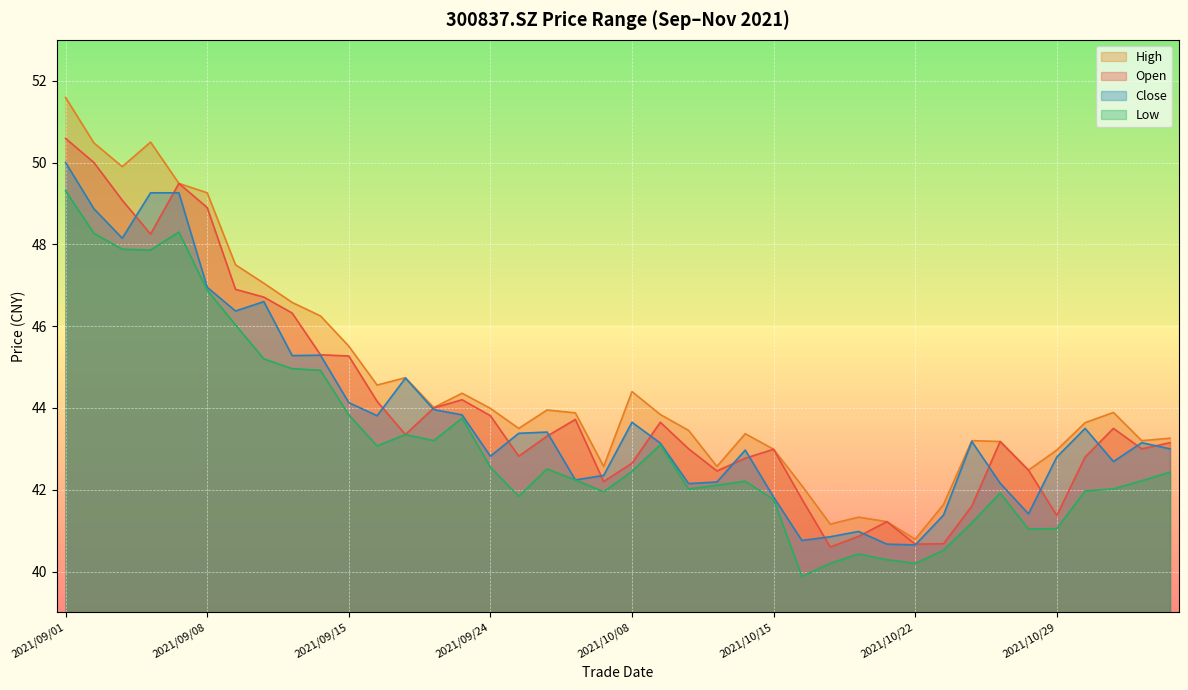

Reading right to left, transcribe all the data shown in this chart.

open: 2021/11/04=43.1	2021/11/03=43.0	2021/11/02=43.5	2021/11/01=42.8	2021/10/29=41.4	2021/10/28=42.5	2021/10/27=43.2	2021/10/26=41.6	2021/10/25=40.7	2021/10/22=40.7	2021/10/21=41.2	2021/10/20=40.9	2021/10/19=40.6	2021/10/18=41.8	2021/10/15=43.0	2021/10/14=42.8	2021/10/13=42.5	2021/10/12=43.0	2021/10/11=43.6	2021/10/08=42.6	2021/09/30=42.2	2021/09/29=43.7	2021/09/28=43.3	2021/09/27=42.8	2021/09/24=43.8	2021/09/23=44.2	2021/09/22=44.0	2021/09/17=43.4	2021/09/16=44.2	2021/09/15=45.3	2021/09/14=45.3	2021/09/13=46.3	2021/09/10=46.7	2021/09/09=46.9	2021/09/08=48.9	2021/09/07=49.5	2021/09/06=48.2	2021/09/03=49.1	2021/09/02=50.0	2021/09/01=50.6
high: 2021/11/04=43.3	2021/11/03=43.2	2021/11/02=43.9	2021/11/01=43.6	2021/10/29=43.0	2021/10/28=42.5	2021/10/27=43.2	2021/10/26=43.2	2021/10/25=41.6	2021/10/22=40.8	2021/10/21=41.2	2021/10/20=41.3	2021/10/19=41.2	2021/10/18=42.1	2021/10/15=43.0	2021/10/14=43.4	2021/10/13=42.6	2021/10/12=43.5	2021/10/11=43.8	2021/10/08=44.4	2021/09/30=42.6	2021/09/29=43.9	2021/09/28=44.0	2021/09/27=43.5	2021/09/24=44.0	2021/09/23=44.4	2021/09/22=44.0	2021/09/17=44.7	2021/09/16=44.6	2021/09/15=45.5	2021/09/14=46.2	2021/09/13=46.6	2021/09/10=47.0	2021/09/09=47.5	2021/09/08=49.3	2021/09/07=49.5	2021/09/06=50.5	2021/09/03=49.9	2021/09/02=50.5	2021/09/01=51.6
low: 2021/11/04=42.4	2021/11/03=42.2	2021/11/02=42.0	2021/11/01=42.0	2021/10/29=41.0	2021/10/28=41.0	2021/10/27=41.9	2021/10/26=41.2	2021/10/25=40.5	2021/10/22=40.2	2021/10/21=40.3	2021/10/20=40.4	2021/10/19=40.2	2021/10/18=39.9	2021/10/15=41.8	2021/10/14=42.2	2021/10/13=42.1	2021/10/12=42.0	2021/10/11=43.1	2021/10/08=42.5	2021/09/30=42.0	2021/09/29=42.2	2021/09/28=42.5	2021/09/27=41.8	2021/09/24=42.5	2021/09/23=43.8	2021/09/22=43.2	2021/09/17=43.4	2021/09/16=43.1	2021/09/15=43.8	2021/09/14=44.9	2021/09/13=45.0	2021/09/10=45.2	2021/09/09=46.0	2021/09/08=46.9	2021/09/07=48.3	2021/09/06=47.9	2021/09/03=47.9	2021/09/02=48.3	2021/09/01=49.3
close: 2021/11/04=43.0	2021/11/03=43.1	2021/11/02=42.7	2021/11/01=43.5	2021/10/29=42.8	2021/10/28=41.4	2021/10/27=42.2	2021/10/26=43.2	2021/10/25=41.4	2021/10/22=40.6	2021/10/21=40.7	2021/10/20=41.0	2021/10/19=40.9	2021/10/18=40.8	2021/10/15=41.8	2021/10/14=43.0	2021/10/13=42.2	2021/10/12=42.1	2021/10/11=43.1	2021/10/08=43.6	2021/09/30=42.4	2021/09/29=42.2	2021/09/28=43.4	2021/09/27=43.4	2021/09/24=42.8	2021/09/23=43.8	2021/09/22=44.0	2021/09/17=44.7	2021/09/16=43.8	2021/09/15=44.1	2021/09/14=45.3	2021/09/13=45.3	2021/09/10=46.6	2021/09/09=46.4	2021/09/08=47.0	2021/09/07=49.3	2021/09/06=49.3	2021/09/03=48.1	2021/09/02=48.9	2021/09/01=50.0